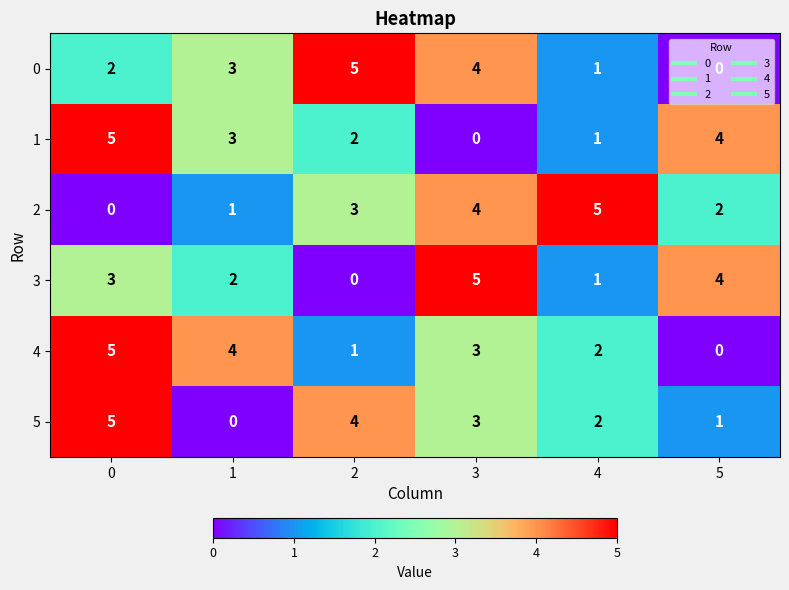

What is the maximum value shown in the chart?

5